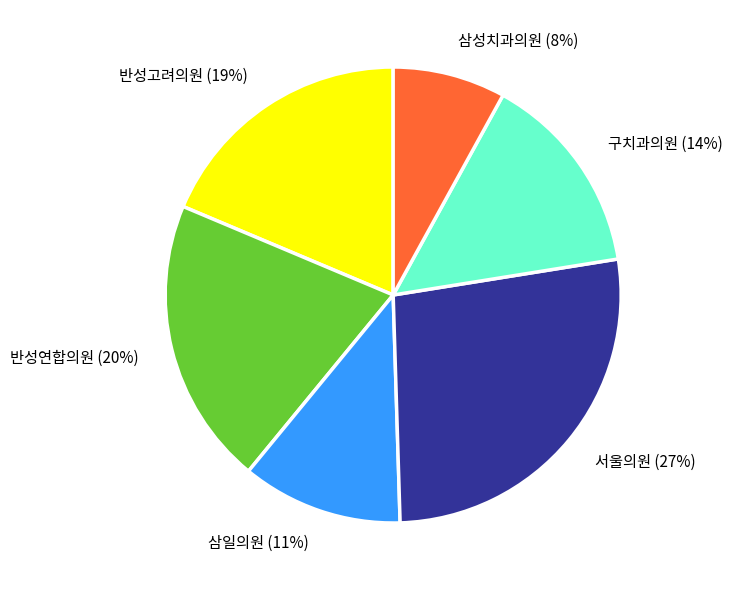

To the nearest percent, what is the difference between the largest and smallest slice percentages?

19%